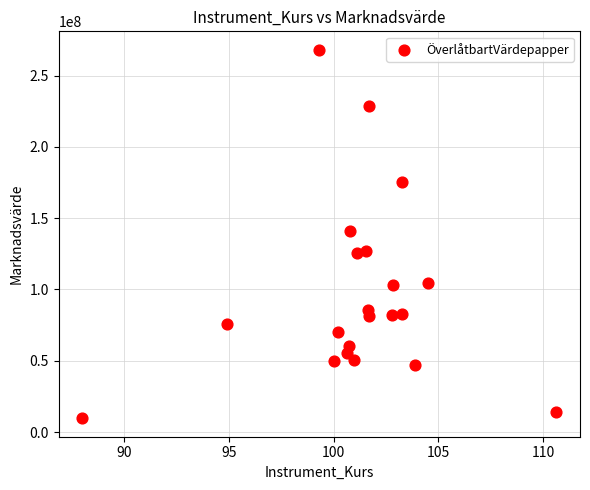

What is the range of X values (max minus min)?

22.6